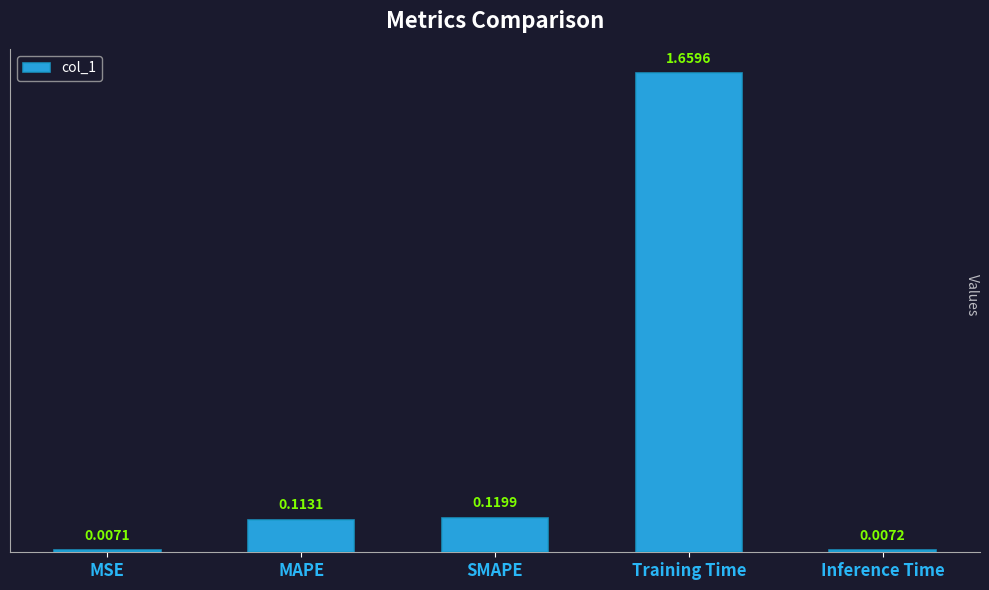

At which label is the value closest to 0?

MSE